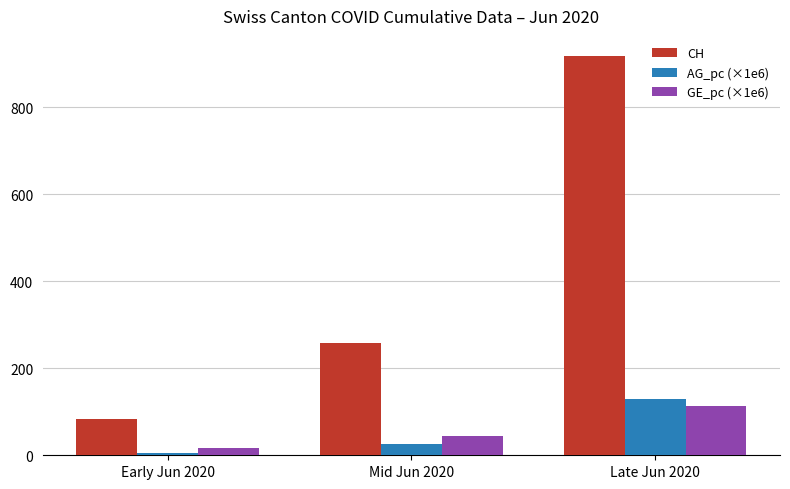

What is the label of the 2nd bar from the right?

Mid Jun 2020